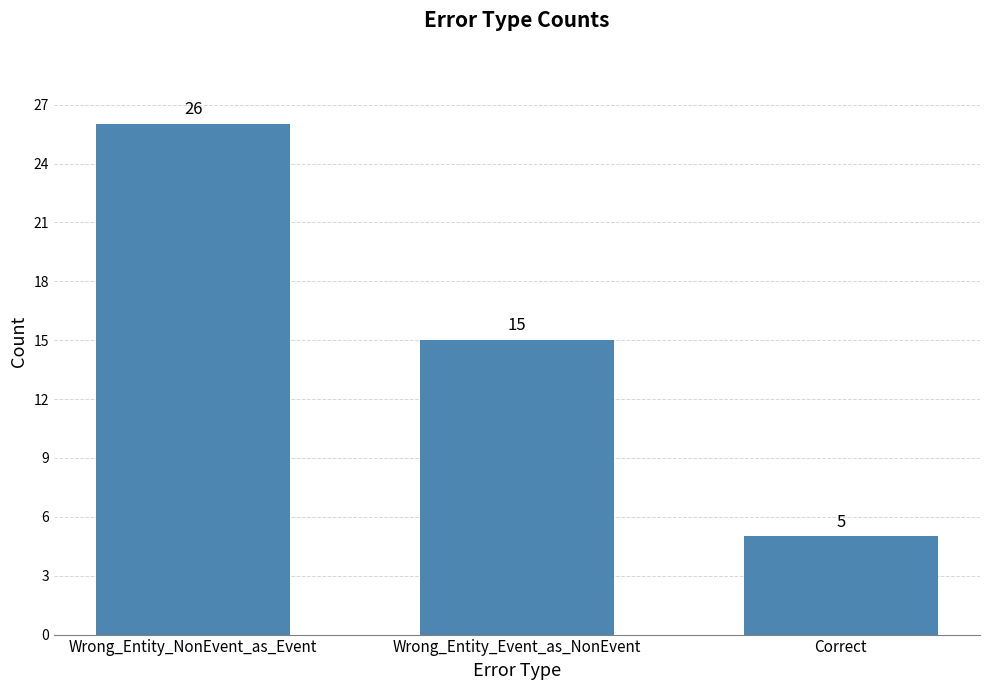

Does the chart contain stacked bars?

No